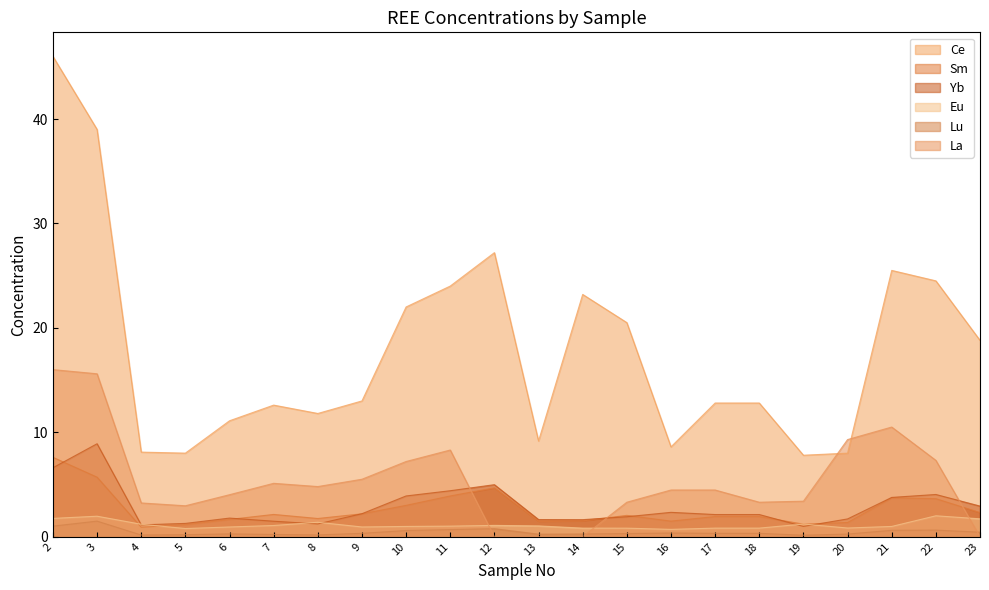

Reading left to right, extract all data points from this chart.

Ce: 46.0	39.0	8.1	8.0	11.1	12.6	11.8	13.0	22.0	24.0	27.2	9.2	23.2	20.5	8.6	12.8	12.8	7.8	8.0	25.5	24.5	18.8
Sm: 7.6	5.7	0.9	1.1	1.6	2.1	1.7	2.2	3.0	3.9	4.7	1.5	1.5	2.0	1.5	1.9	1.9	1.2	1.4	3.7	3.6	2.3
Yb: 6.6	8.9	1.1	1.3	1.8	1.5	1.2	2.2	3.9	4.4	5.0	1.6	1.6	1.9	2.3	2.1	2.1	1.0	1.7	3.8	4.0	2.9
Eu: 1.8	2.0	1.2	0.8	0.9	1.1	1.4	0.9	1.0	1.0	1.1	1.0	0.8	0.8	0.7	0.8	0.8	1.2	0.8	1.0	2.0	1.7
Lu: 1.0	1.5	0.2	0.2	0.3	0.2	0.2	0.3	0.6	0.7	0.8	0.2	0.3	0.3	0.3	0.3	0.3	0.1	0.2	0.6	0.6	0.4
La: 16.0	15.6	3.2	3.0	4.0	5.1	4.8	5.5	7.2	8.3	0.0	0.0	0.0	3.3	4.5	4.5	3.3	3.4	9.3	10.5	7.3	0.0